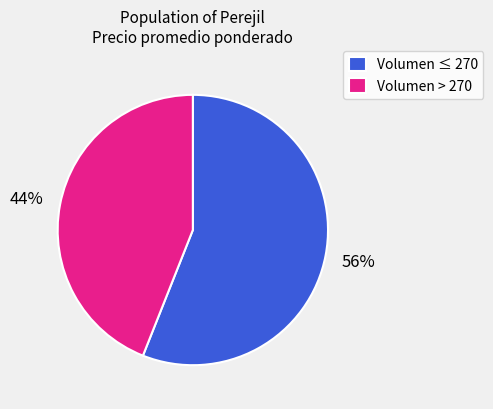

To the nearest percent, what portion does Volumen > 270 represent?

44%